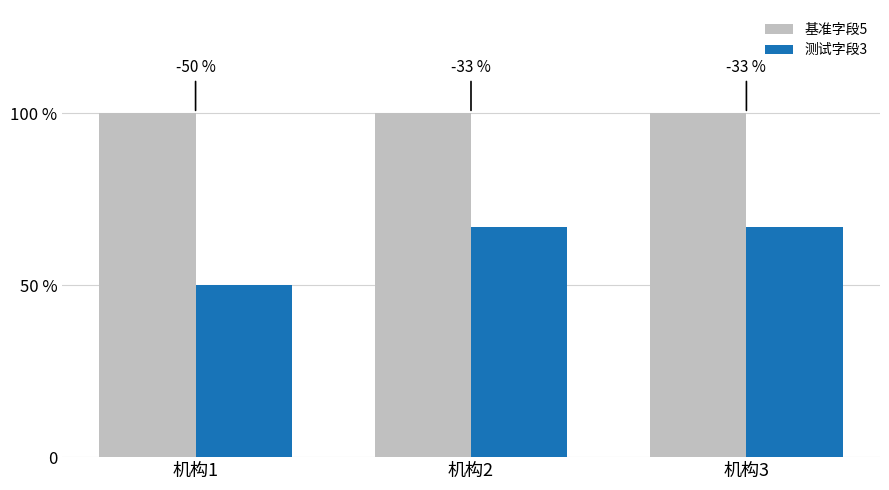

Are the bars grouped side by side (vs. stacked)?

Yes